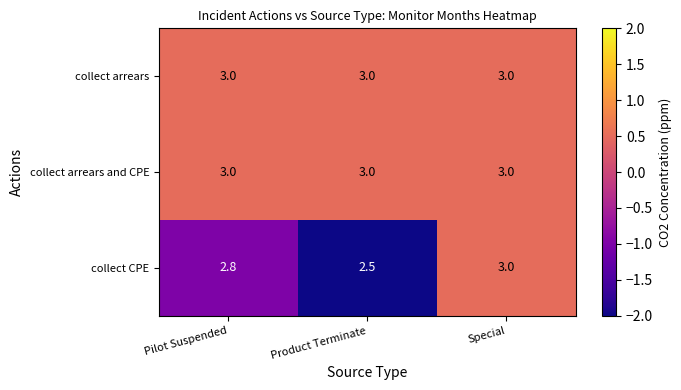

Reading right to left, extract all data points from this chart.

collect arrears: Special=3.0	Product Terminate=3.0	Pilot Suspended=3.0
collect arrears and CPE: Special=3.0	Product Terminate=3.0	Pilot Suspended=3.0
collect CPE: Special=3.0	Product Terminate=2.5	Pilot Suspended=2.8